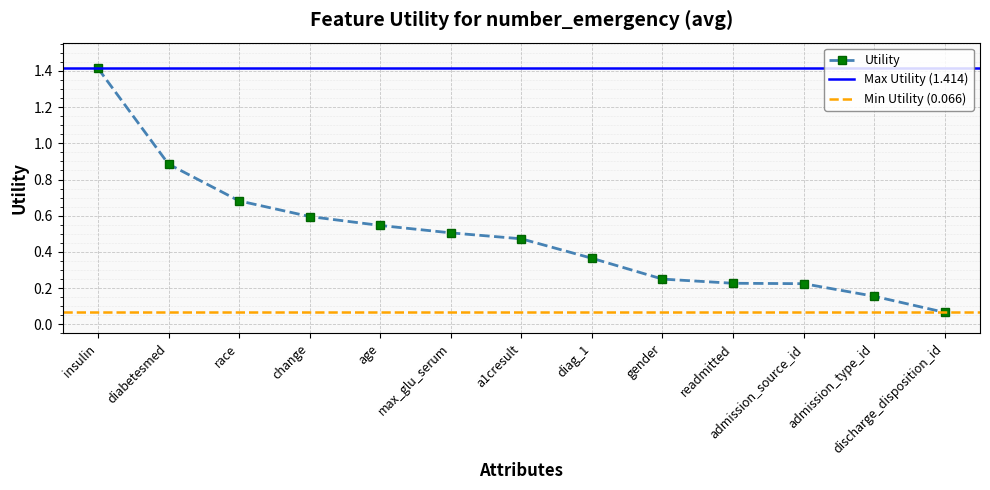

Which label corresponds to the smallest value in the chart?

discharge_disposition_id